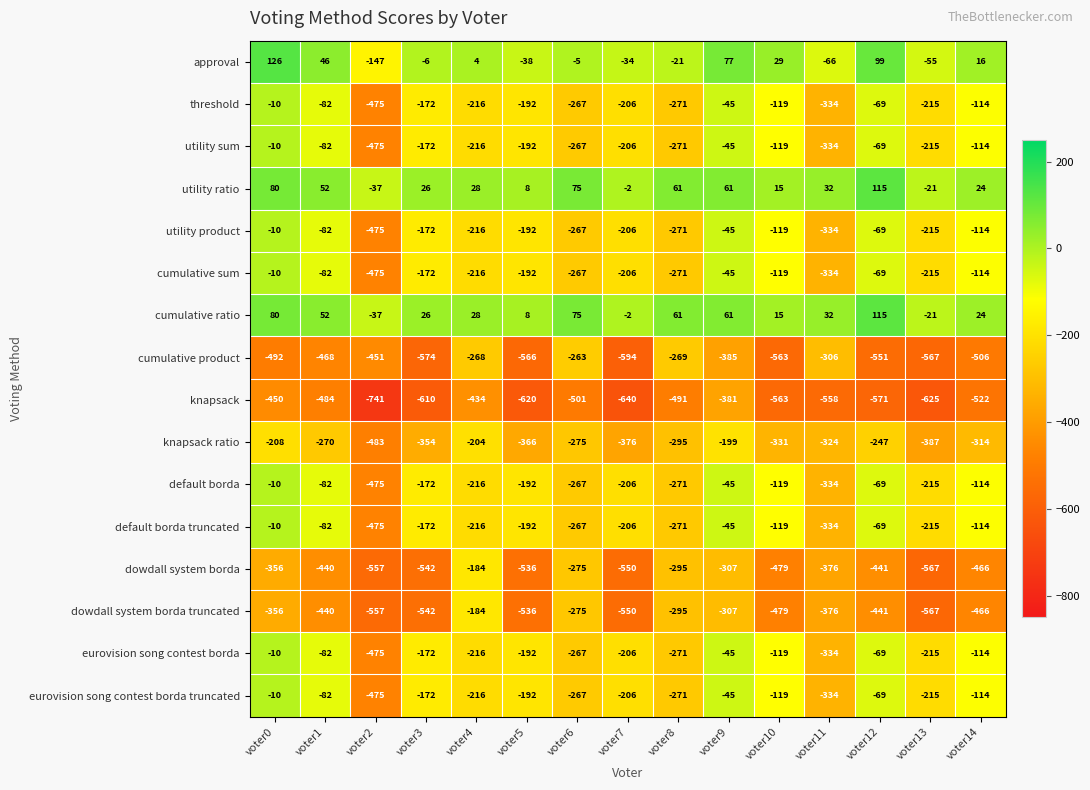

What value does the knapsack ratio series have at voter4, to the nearest 5?

-205